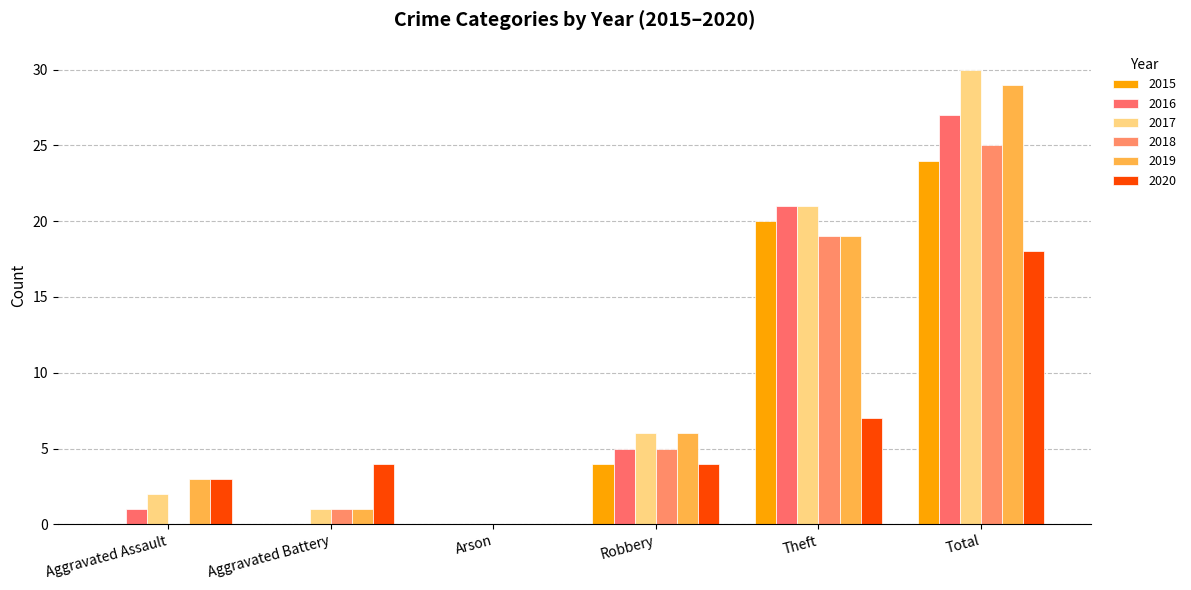

The 2017 series shows 31 at Theft. True or false?

False